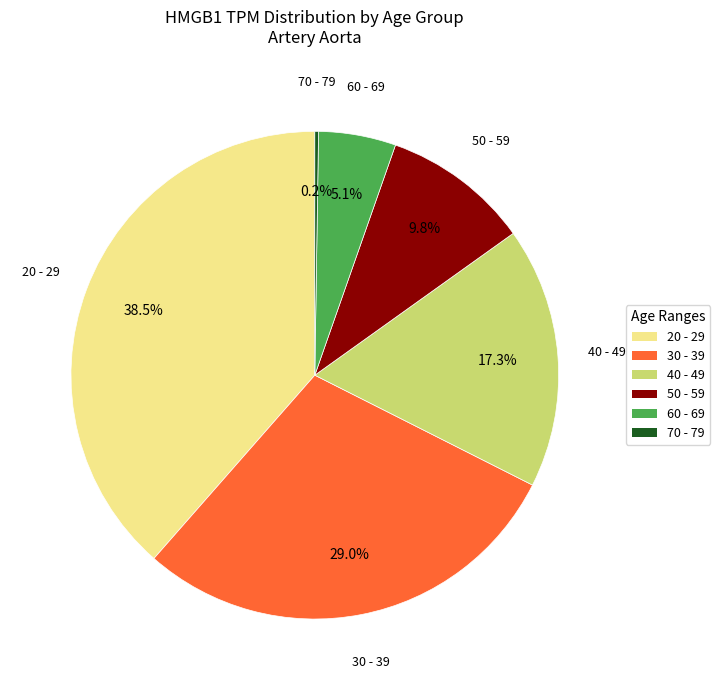

Is the sum of 60 - 69 and 20 - 29 greater than half?

No